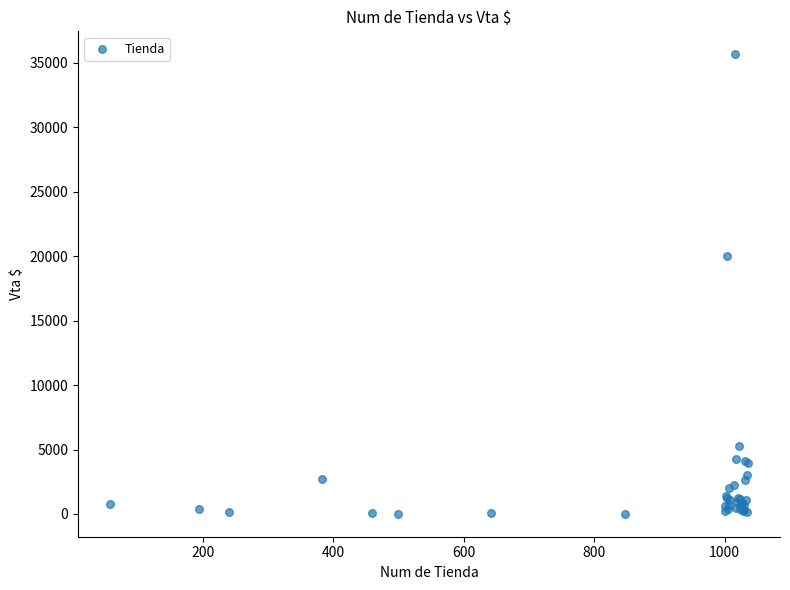

What Y value in the scatter plot is closest to 17843?

20044.7